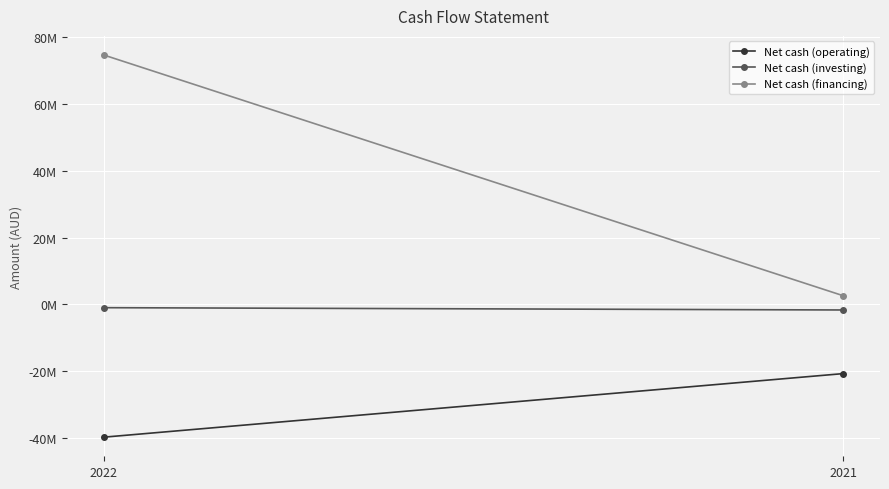

Reading left to right, list all the values displayed in this chart.

Net cash (operating): 2022=-39813633	2021=-20773357
Net cash (investing): 2022=-1013086	2021=-1700758
Net cash (financing): 2022=74703106	2021=2589215